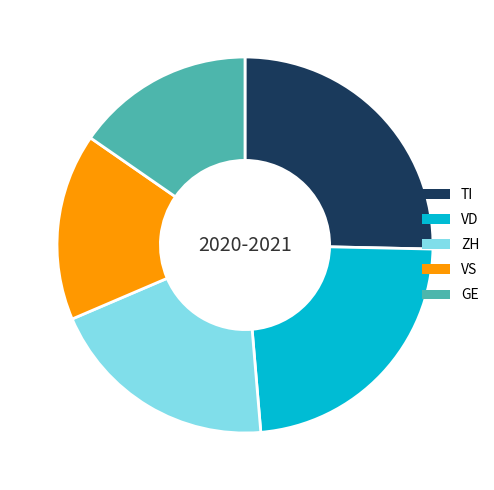

Does any single category account for the majority?

No